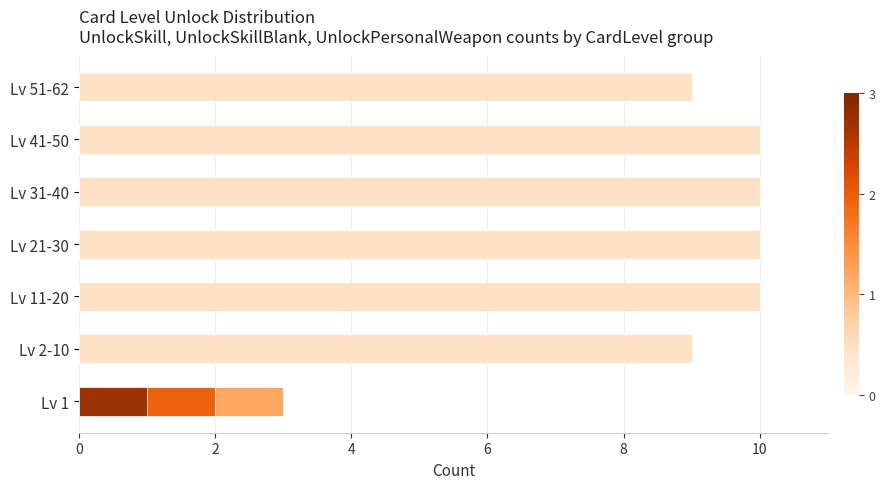

What is the total value across all series at Lv 31-40?

10